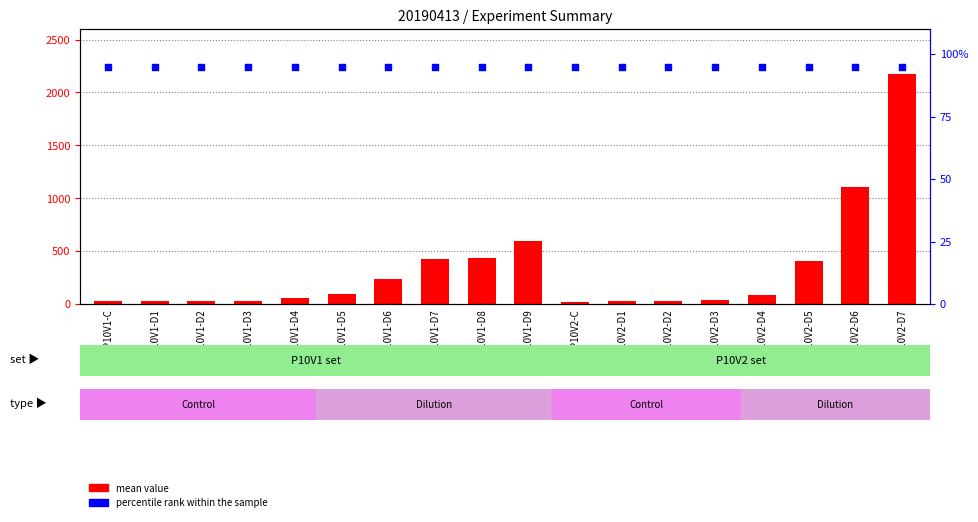

Which series contains the highest Y value?

mean value